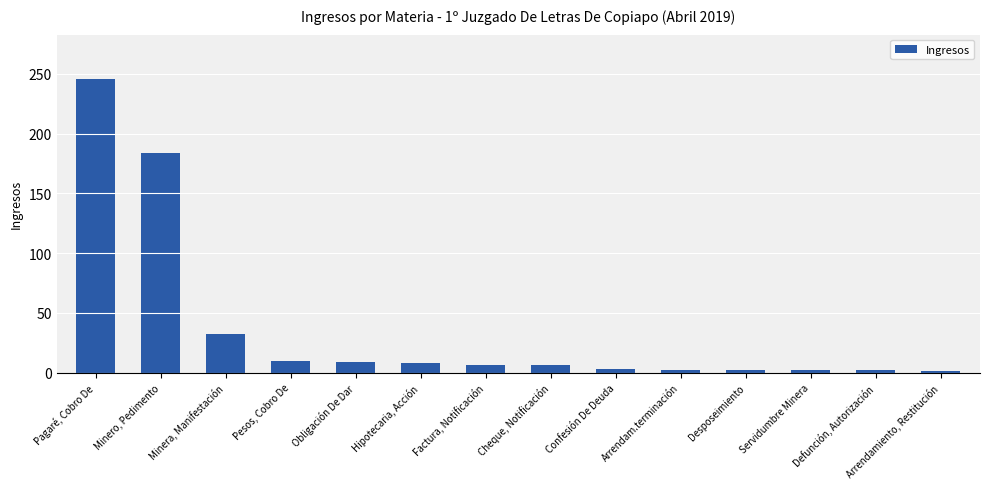

How many distinct data groups are displayed?

1